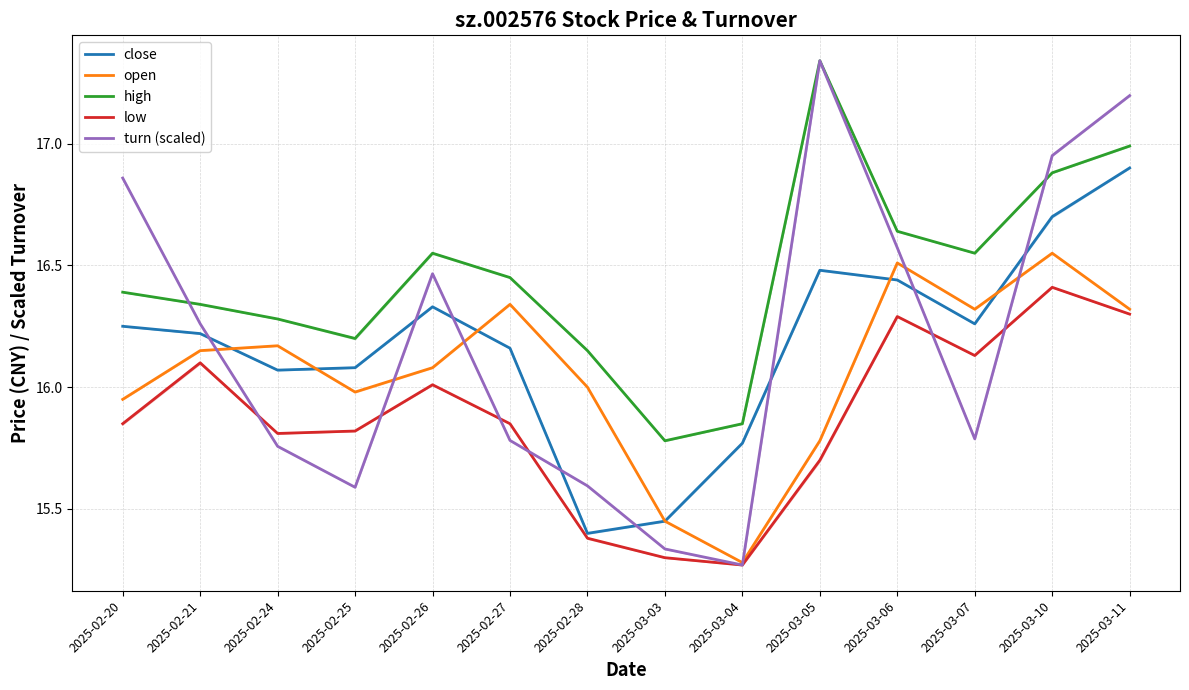

Where is low nearest to the value 15?

2025-03-04